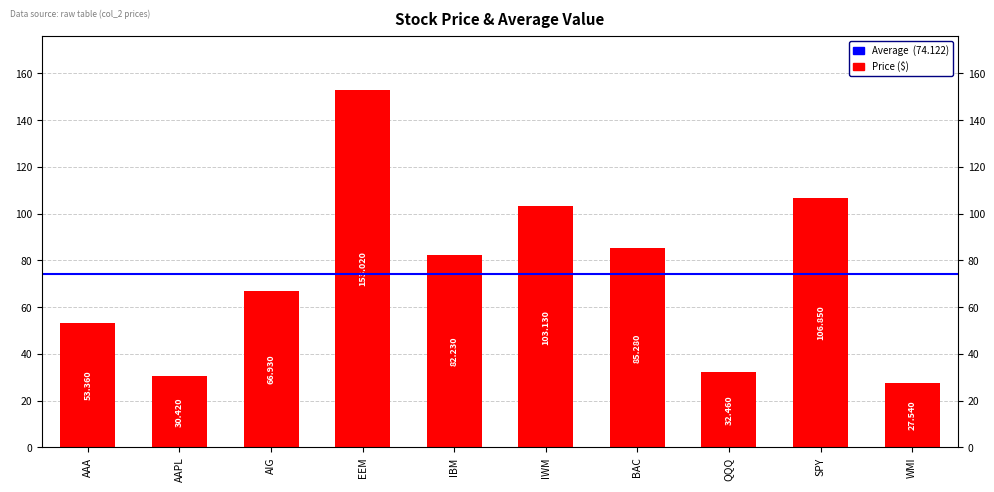

Reading left to right, what are all the values shown in this chart?

53.4	30.4	66.9	153.0	82.2	103.1	85.3	32.5	106.8	27.5